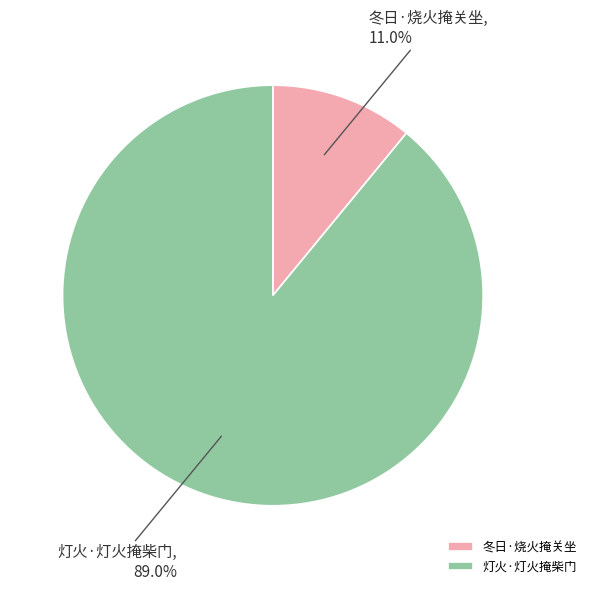

What is the smallest slice in the pie chart?

冬日·烧火掩关坐